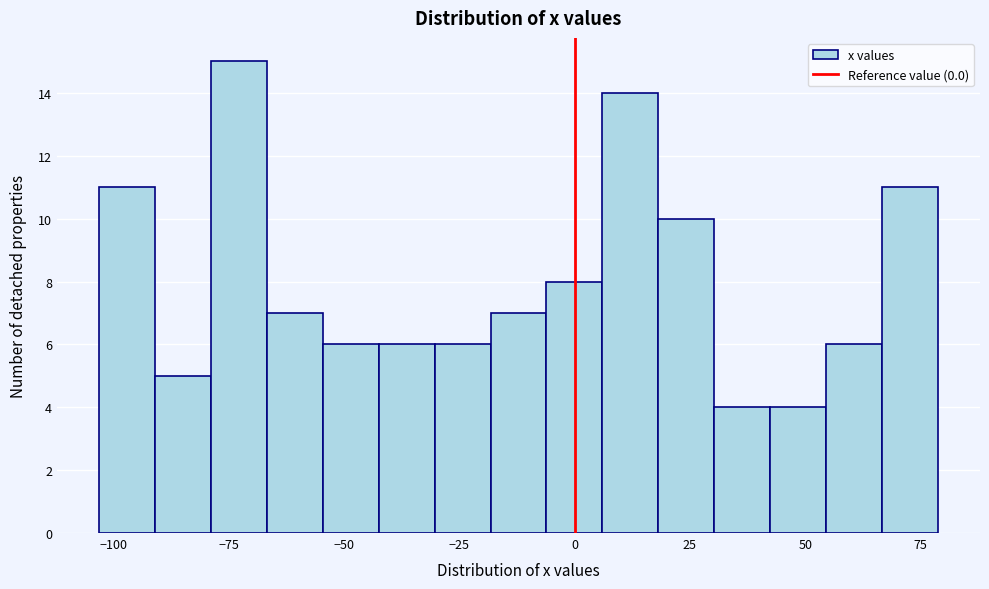

Around what value on the x-axis is the tallest bar? Give the approximate position of its centre, as read against the axis.

-75